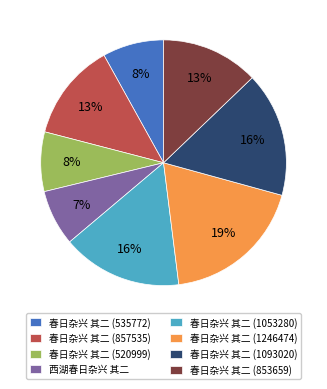

To the nearest percent, what percentage of the pie is 春日杂兴 其二 (857535)?

13%